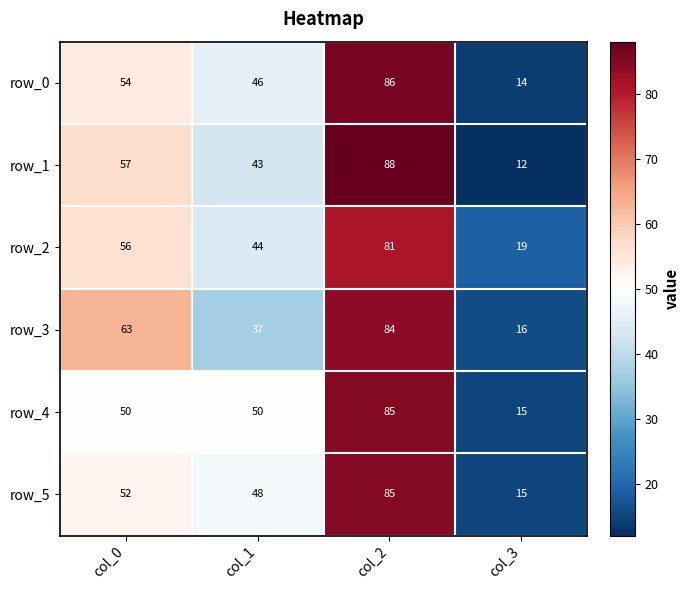

How many values in the row_2 series are below 56?

2